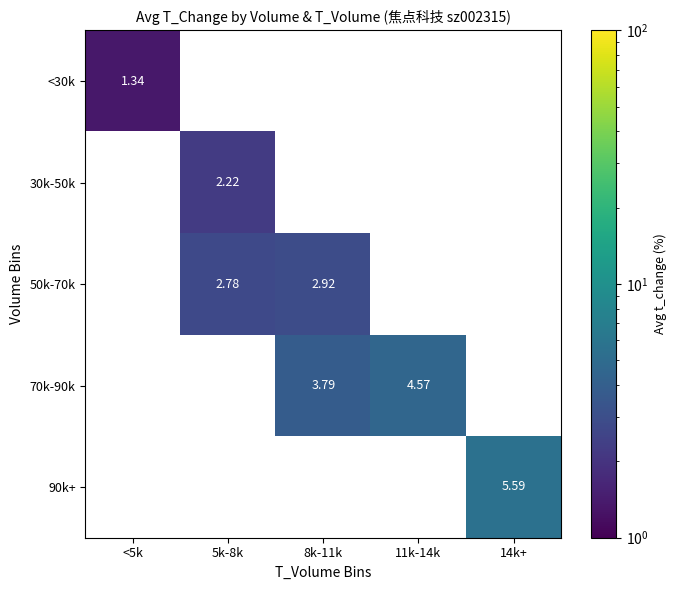

Which category has the lowest value across all series?

5k-8k